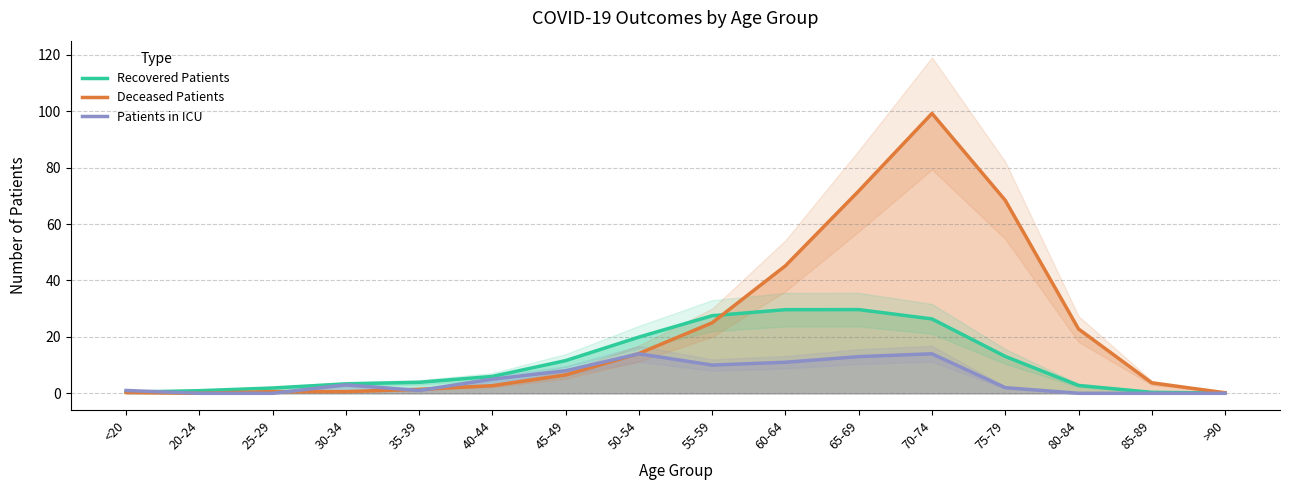

True or false: Deceased Patients has more than 2 interior local peaks.

False